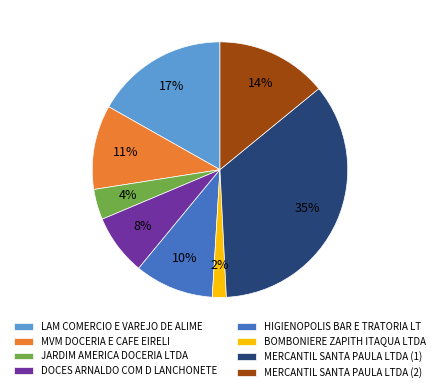

The MERCANTIL SANTA PAULA LTDA (2) slice represents 14% of the pie. True or false?

True